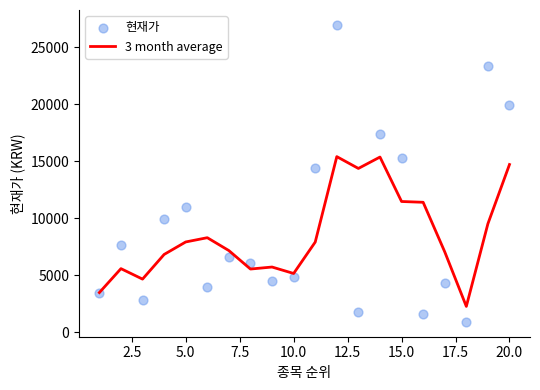

What is the maximum value for 3 month average?

15388.3